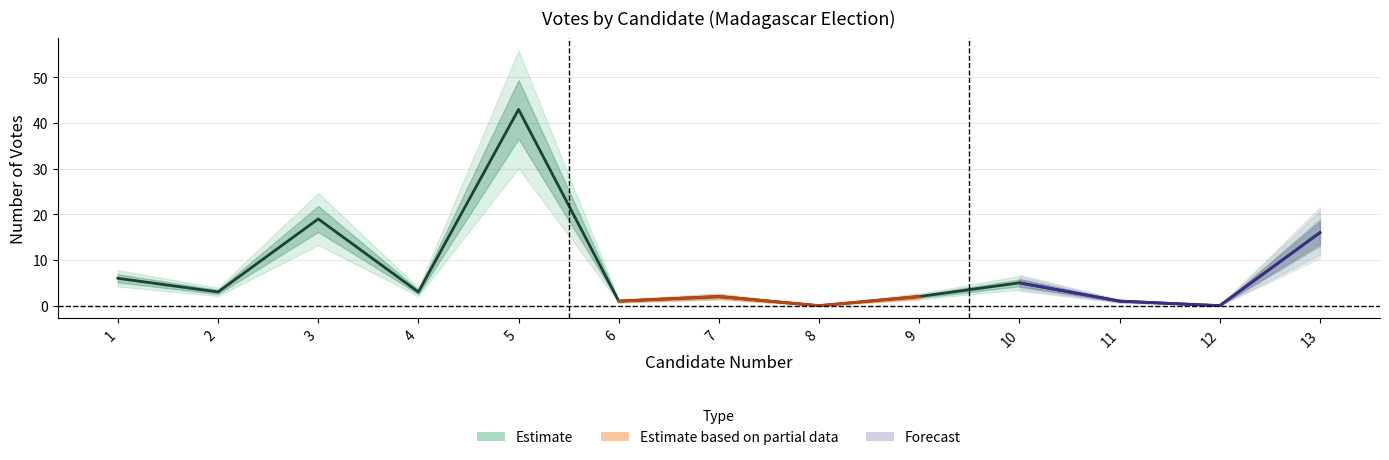

At which category does the data reach its first local valley?

2